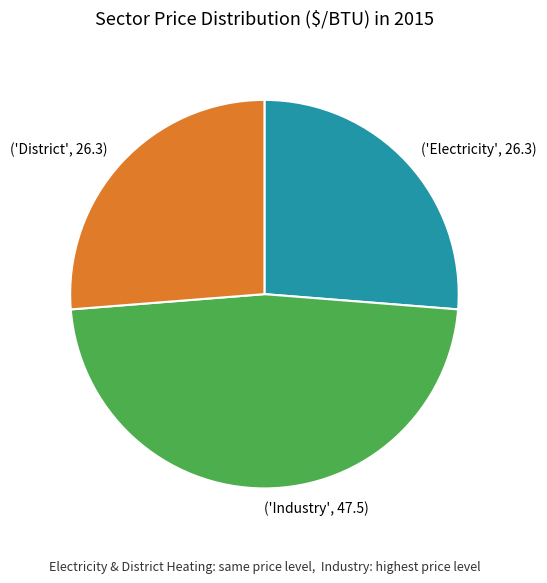

Is it true that ('Industry', 47.5) is 47% of the pie?

True